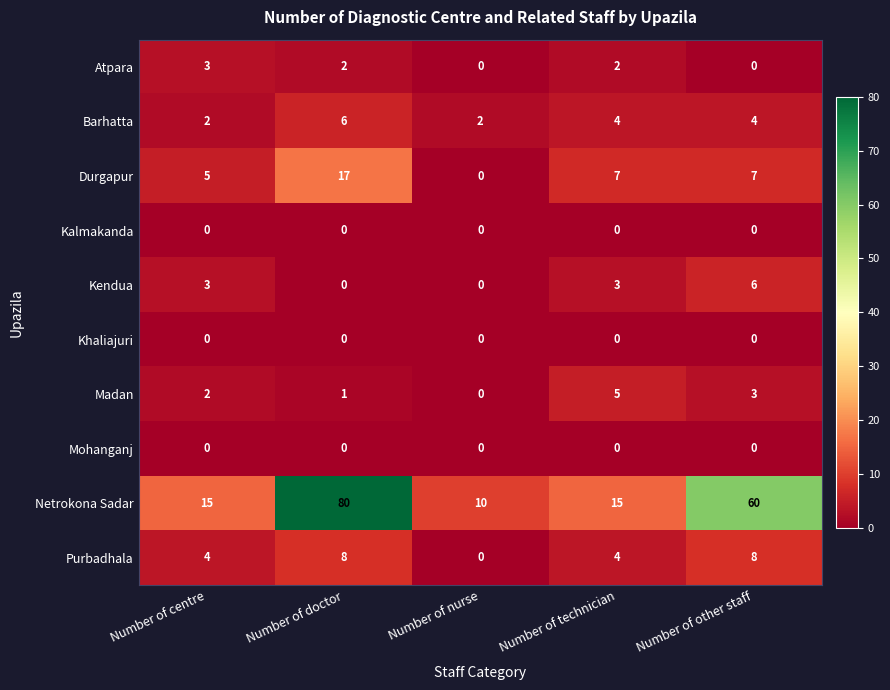

How many Durgapur values are between 5 and 7?

3